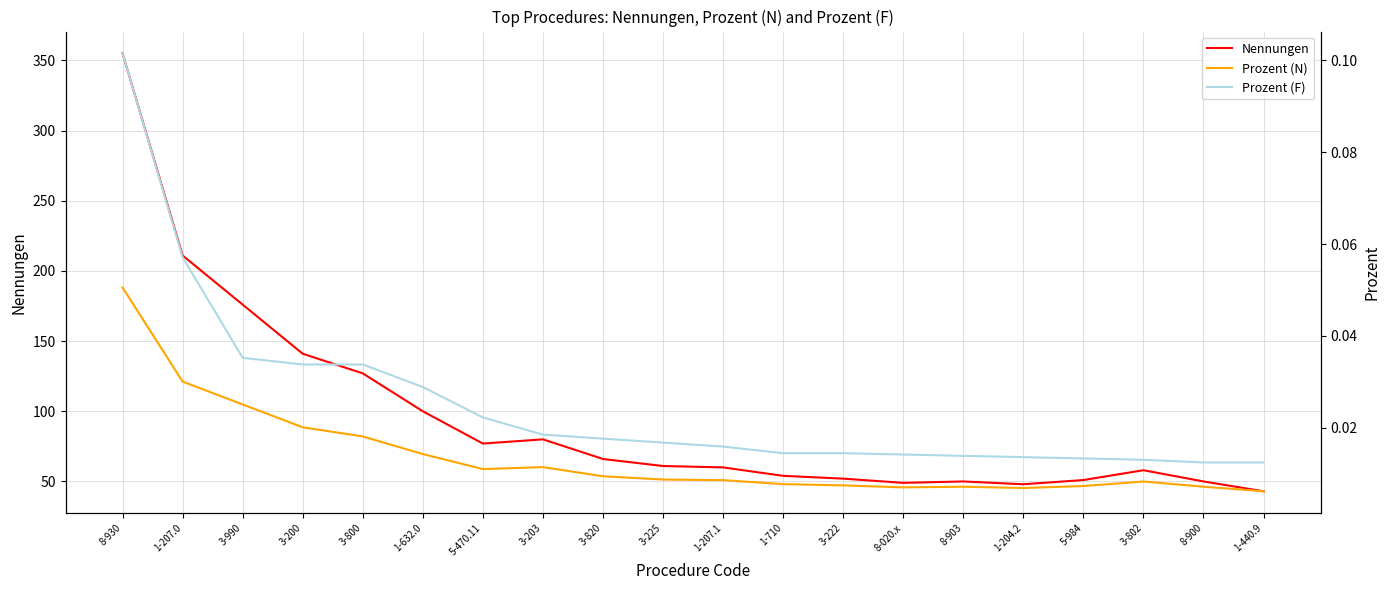

What position from the right is 3-200?

17